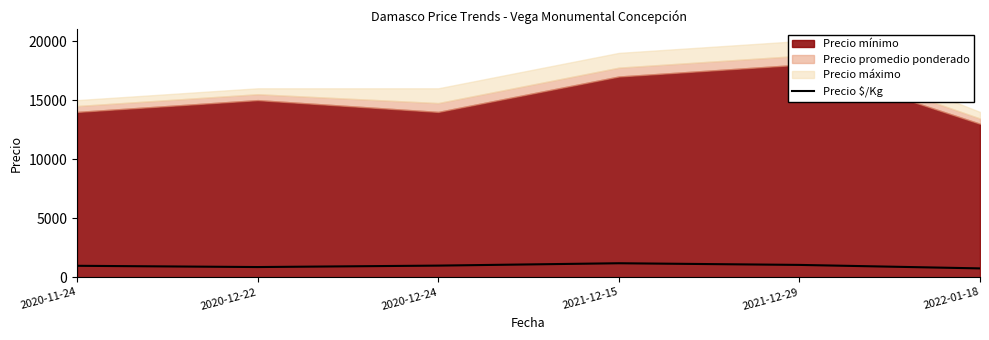

What is the lowest value of the Precio $/Kg series?

747